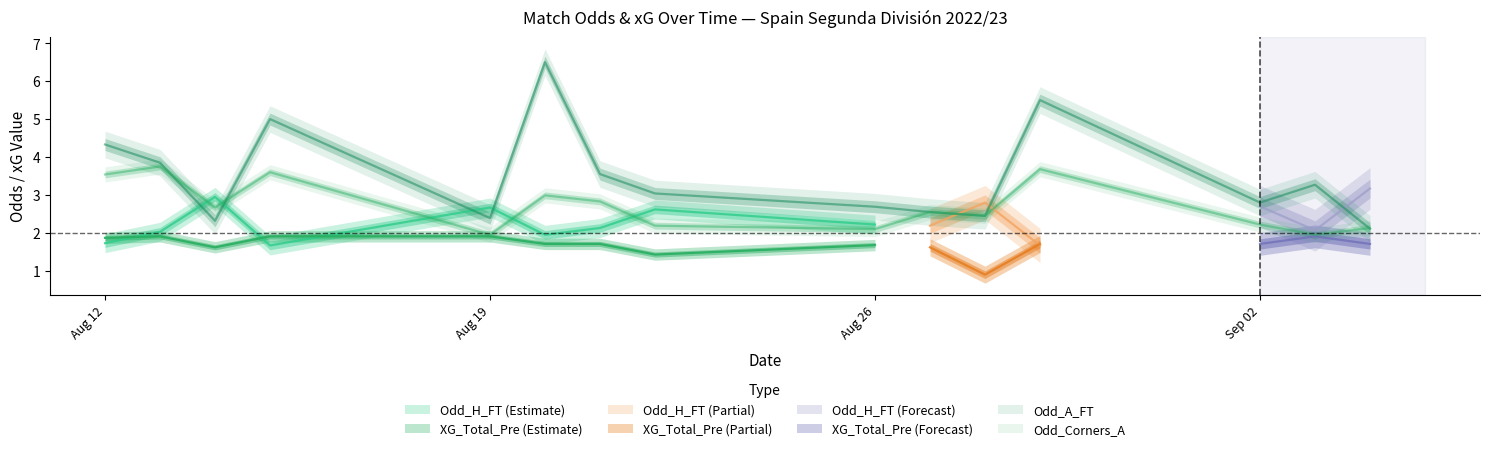

What is the maximum value for Odd_A_FT?

6.5